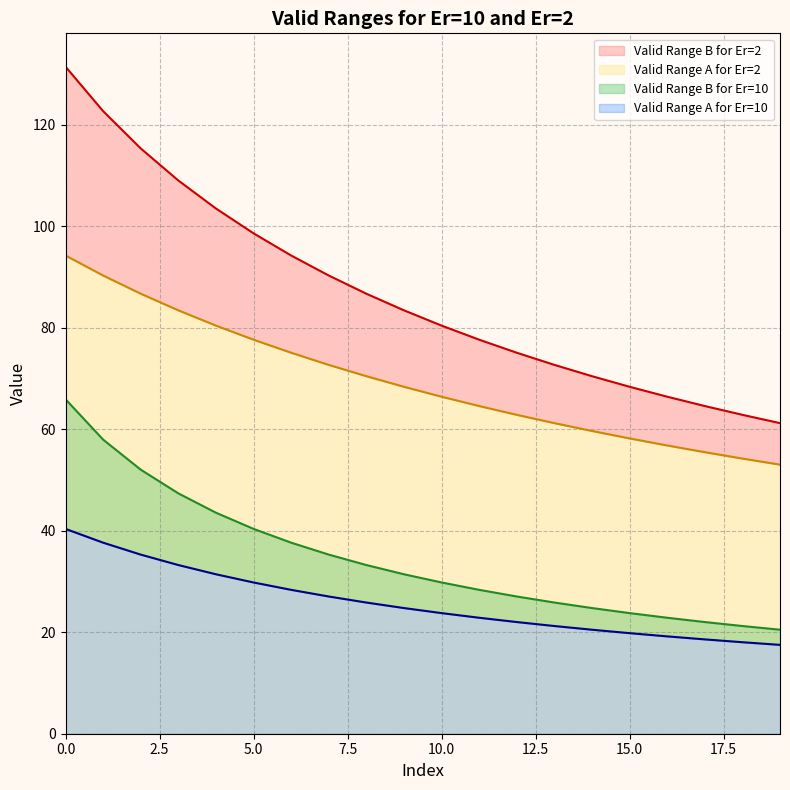

What is the smallest value displayed?

17.5